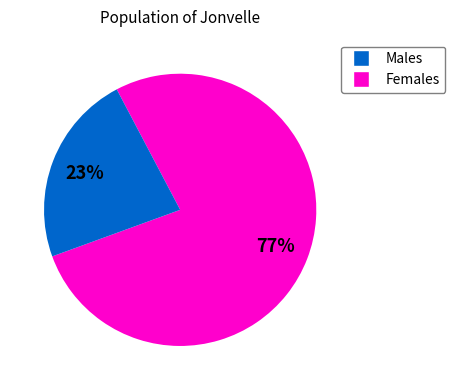

Does any single category account for the majority?

Yes